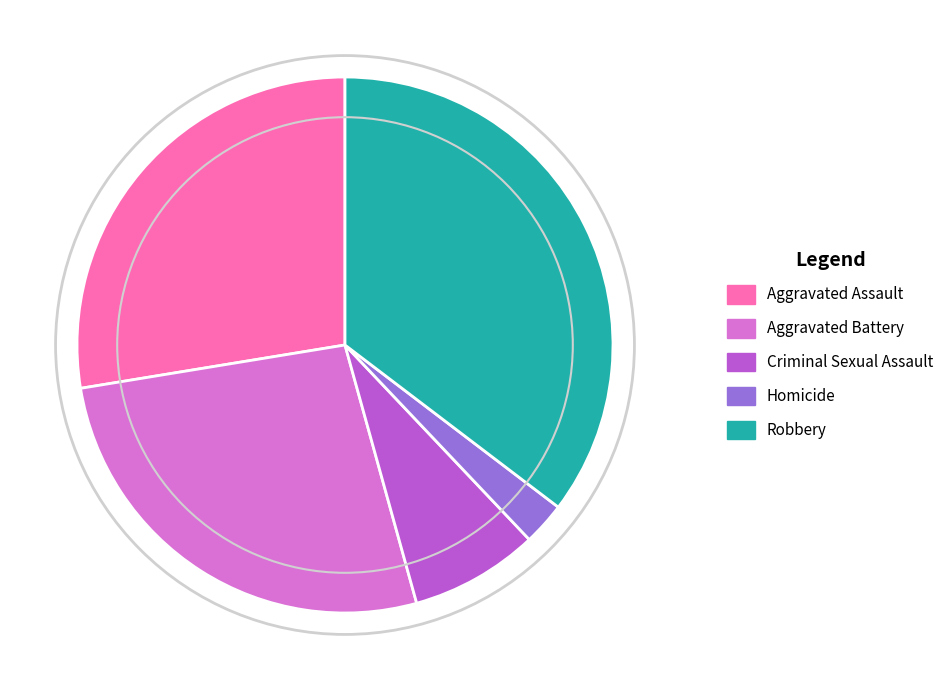

Does Aggravated Assault account for over 50% of the chart?

No